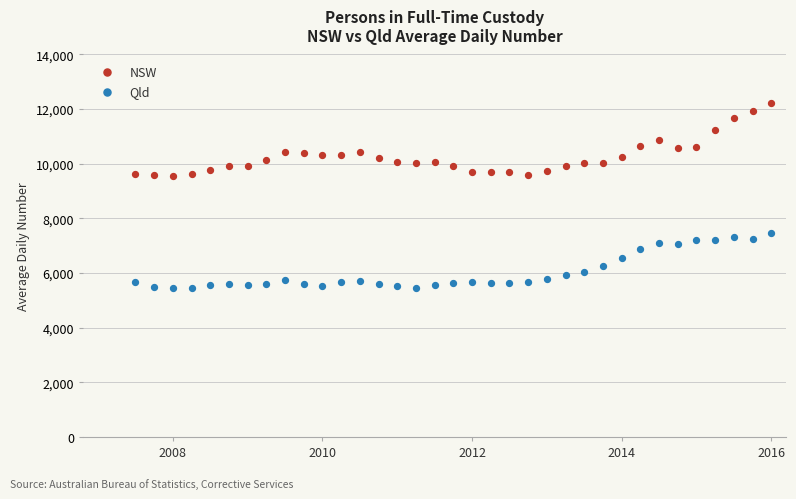

Which series reaches the minimum Y coordinate?

Qld